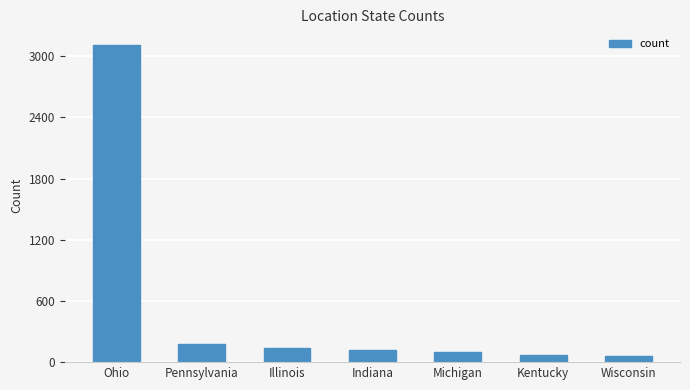

Which has a higher value, Michigan or Ohio?

Ohio